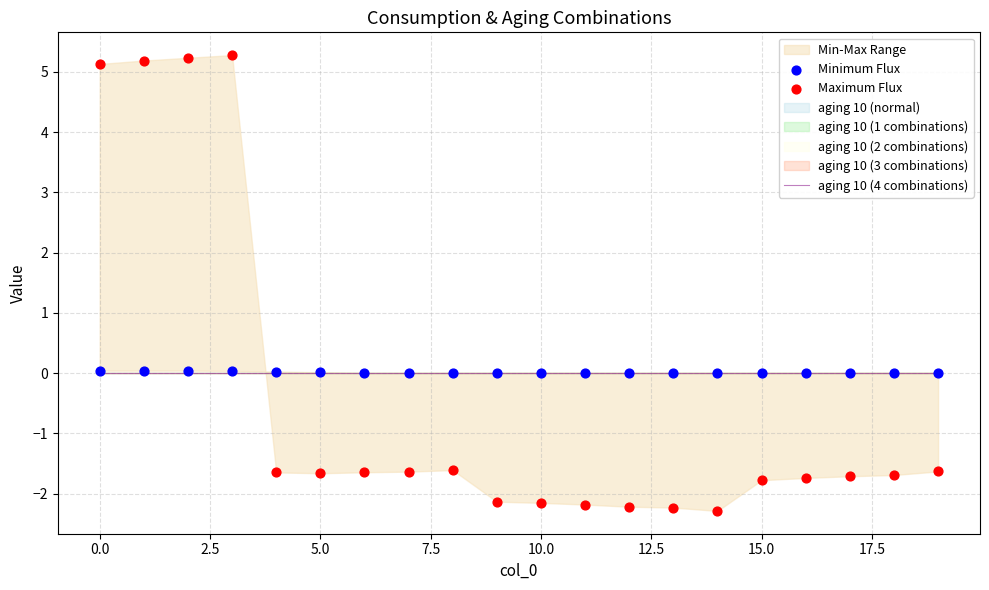

Which series has the widest spread of Y values?

Maximum Flux